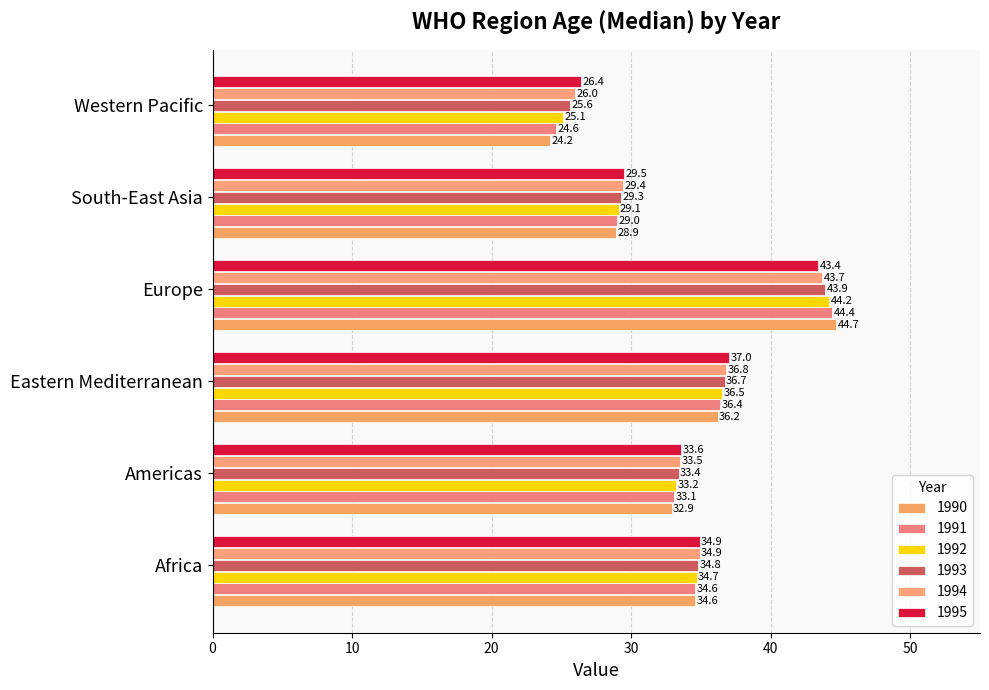

How many distinct data groups are displayed?

6